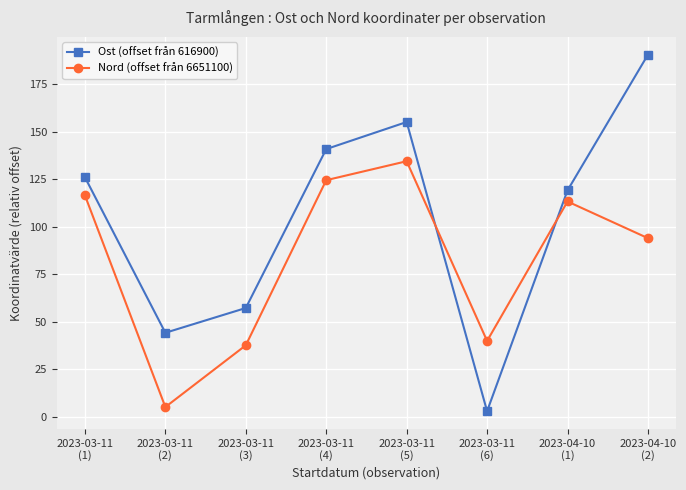

True or false: Ost (offset från 616900) has a value of 119.1 at 2023-04-10
(1).

True